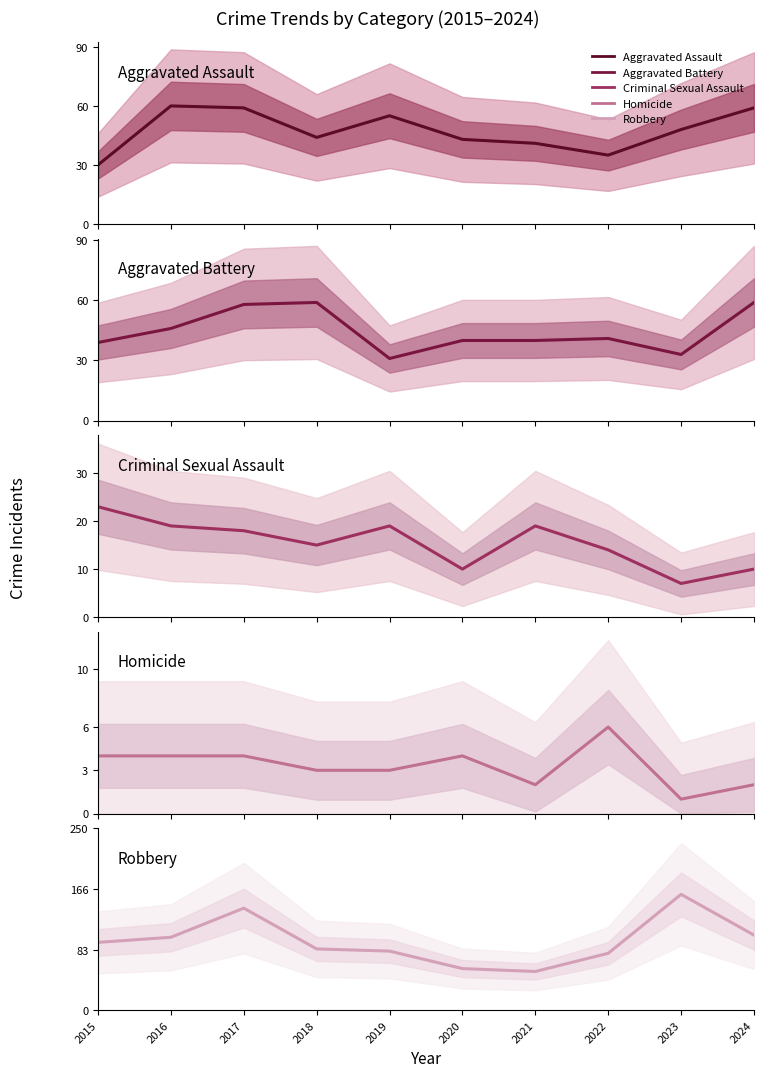

True or false: Homicide and Criminal Sexual Assault intersect in this chart.

False